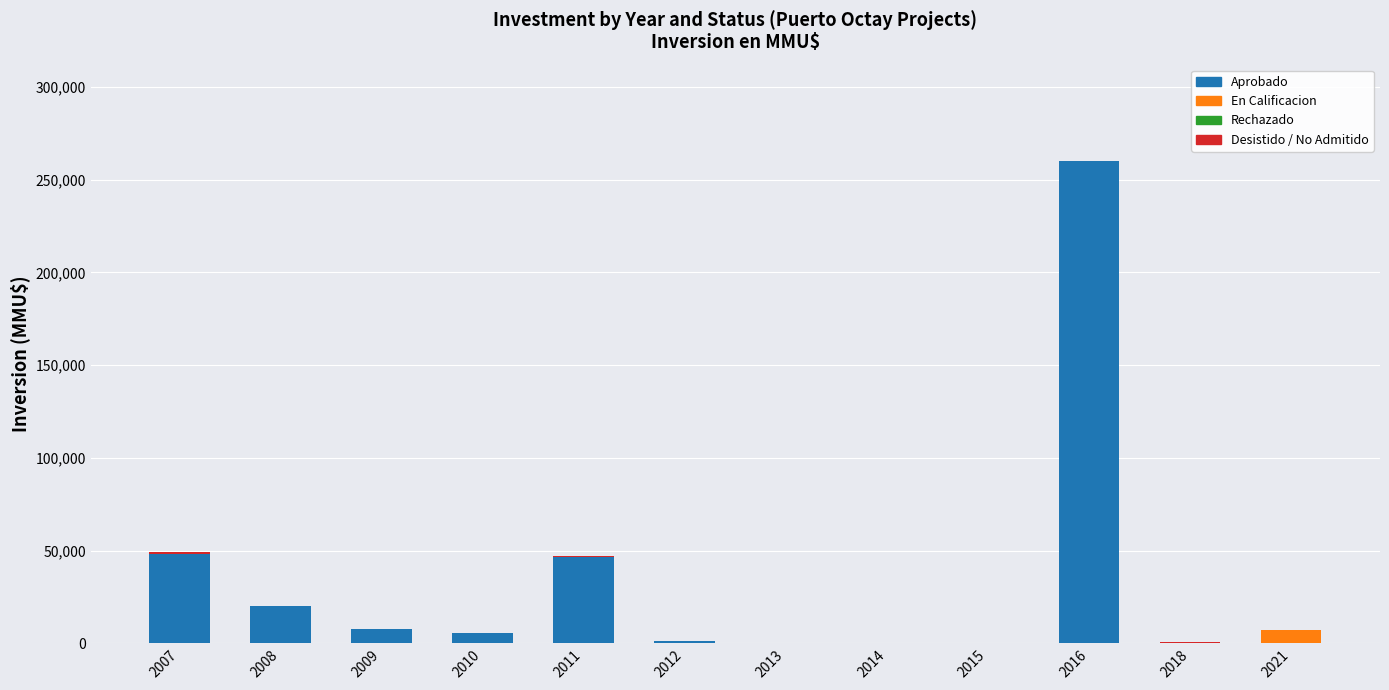

At which category is the sum across all series the highest?

2016